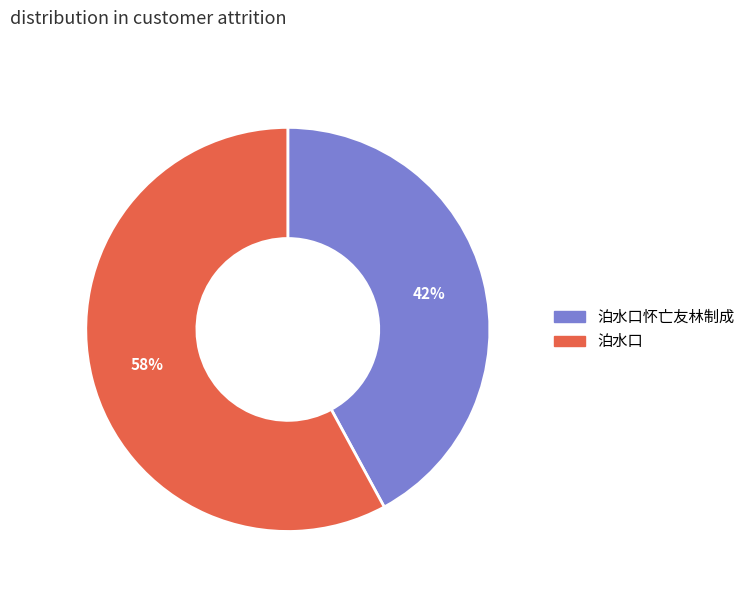

Does 泊水口 represent more than half of the total?

Yes